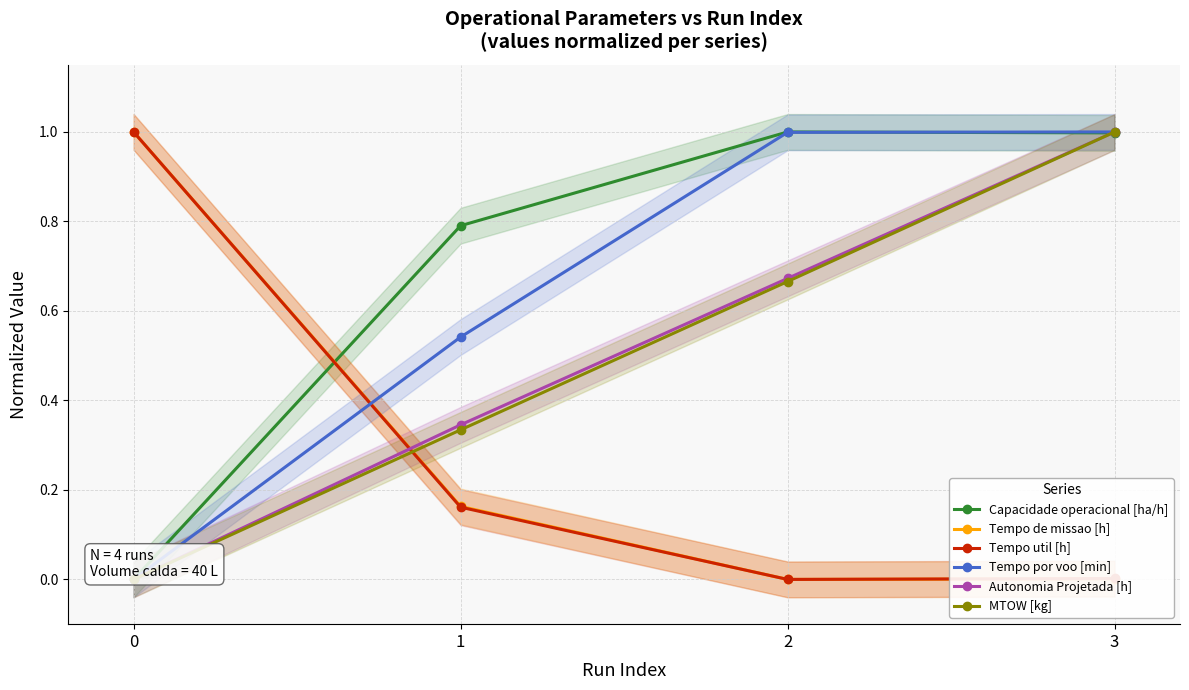

Rank the series at 3 from highest to lowest value.

Tempo por voo [min], Autonomia Projetada [h], MTOW [kg], Capacidade operacional [ha/h], Tempo util [h], Tempo de missao [h]